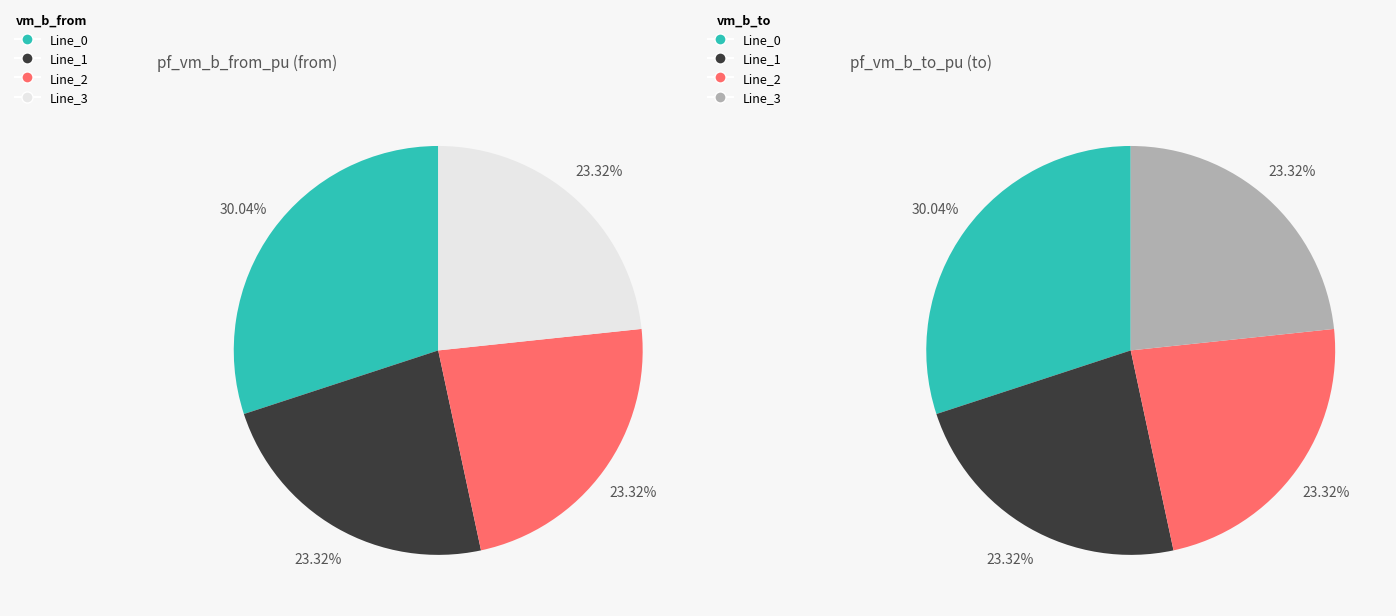

Combined, do Line_3 and Line_0 account for over 50%?

Yes